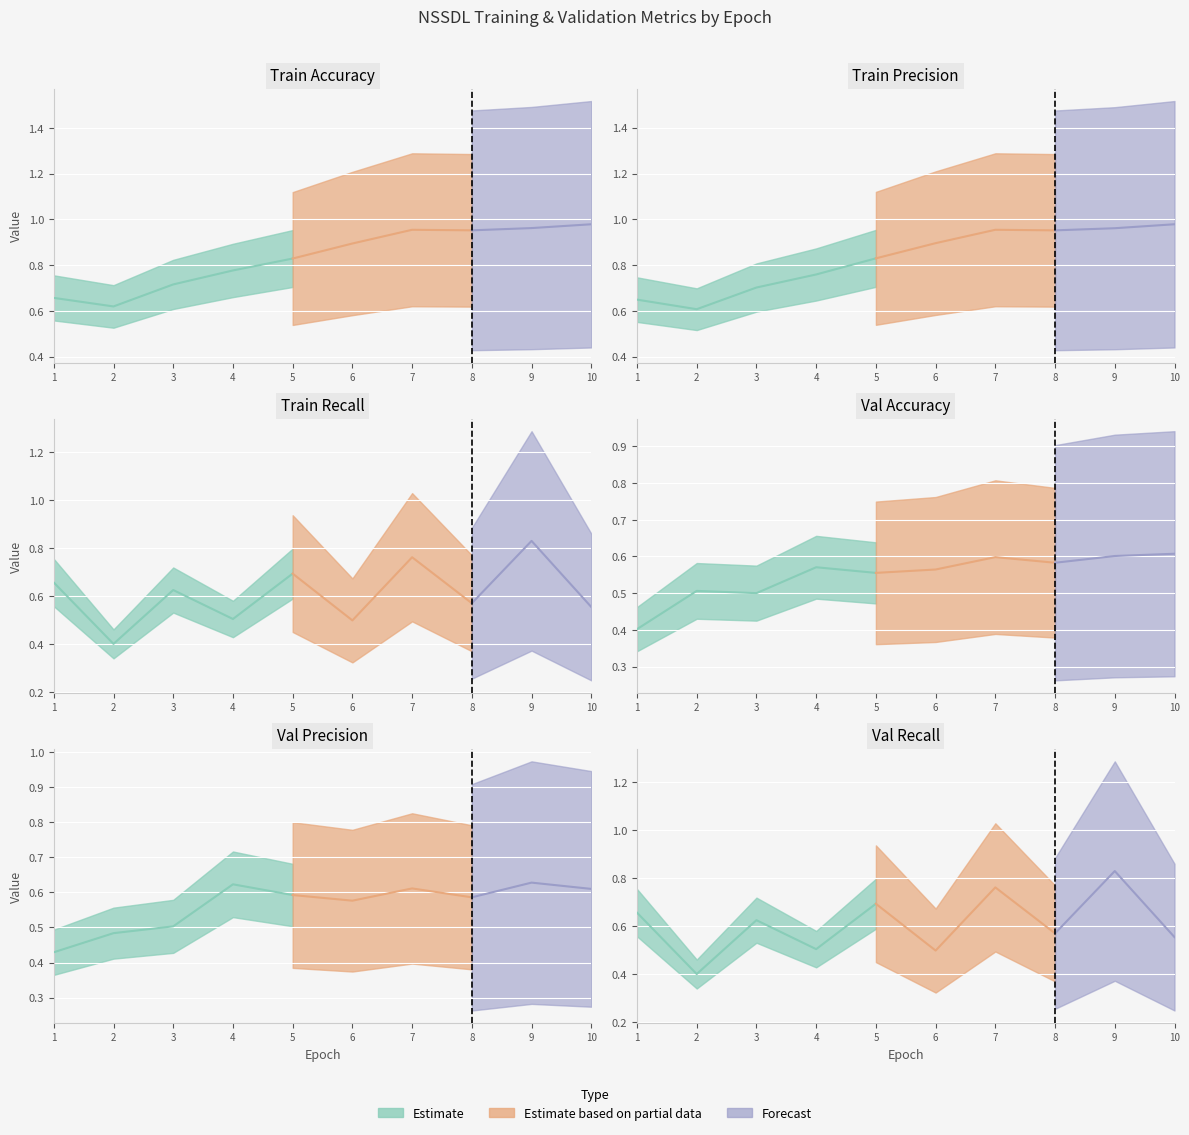

Where is the first local maximum for train_recall?

3